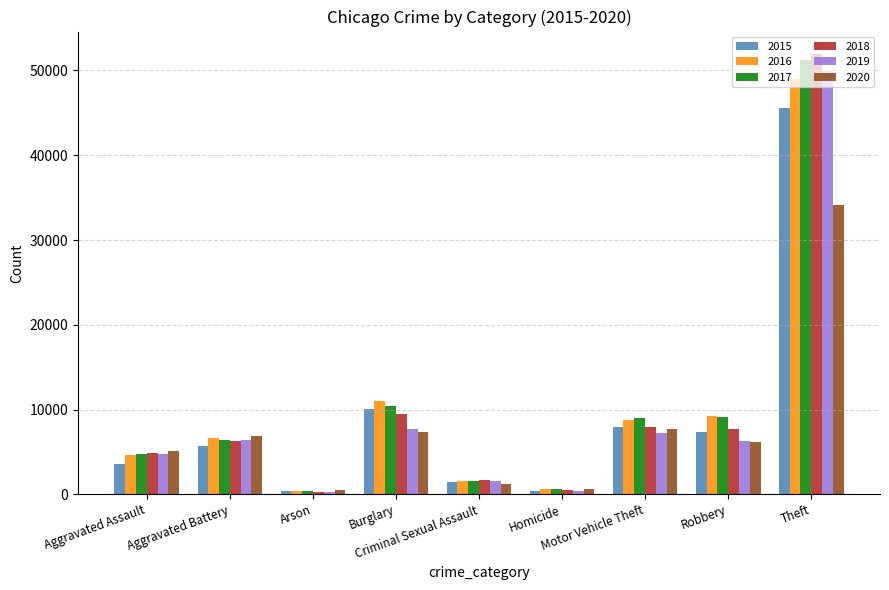

How many bars are there in each group?

6